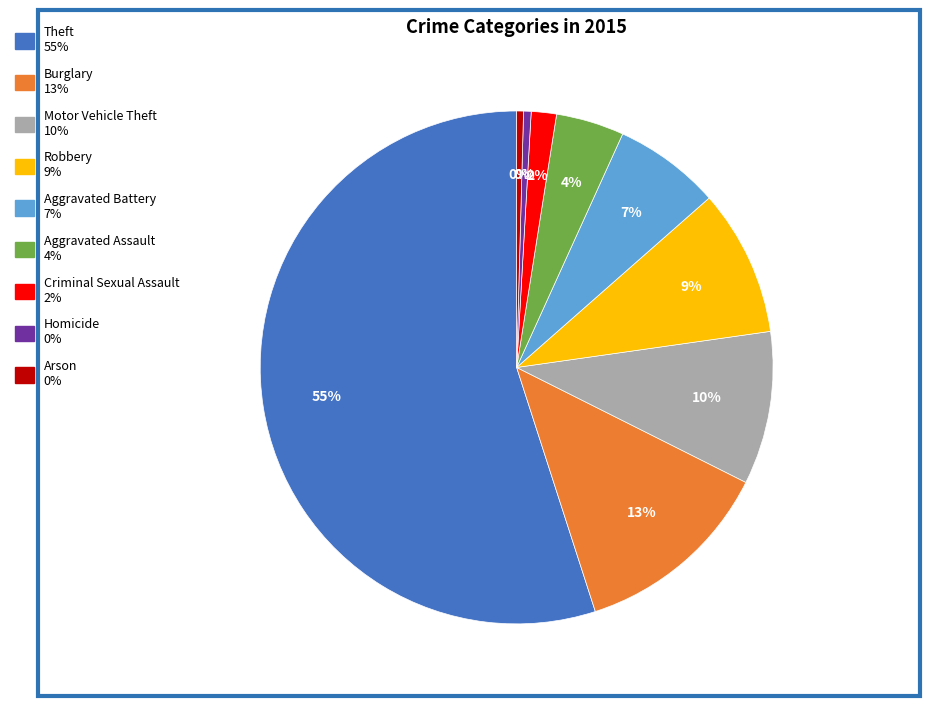

To the nearest percent, what portion does Robbery represent?

9%